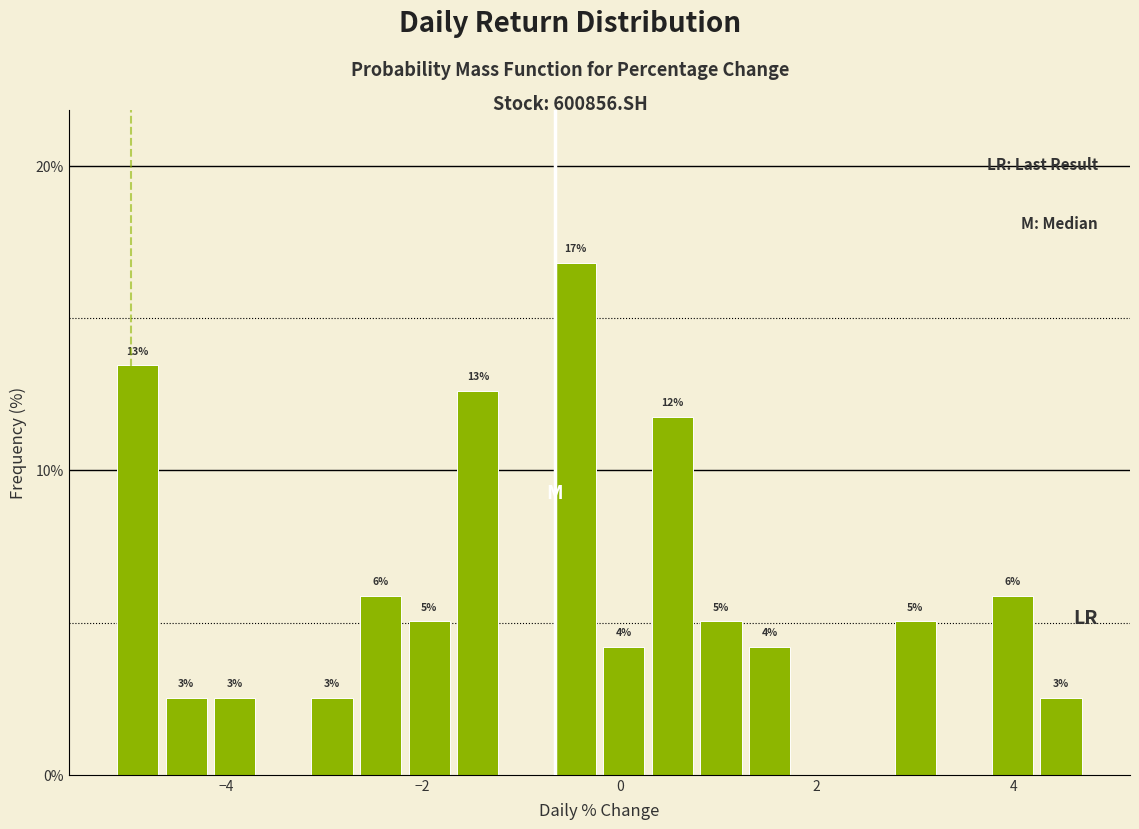

Read against the x-axis, roughly where is the centre of the tallest bar?

-0.4